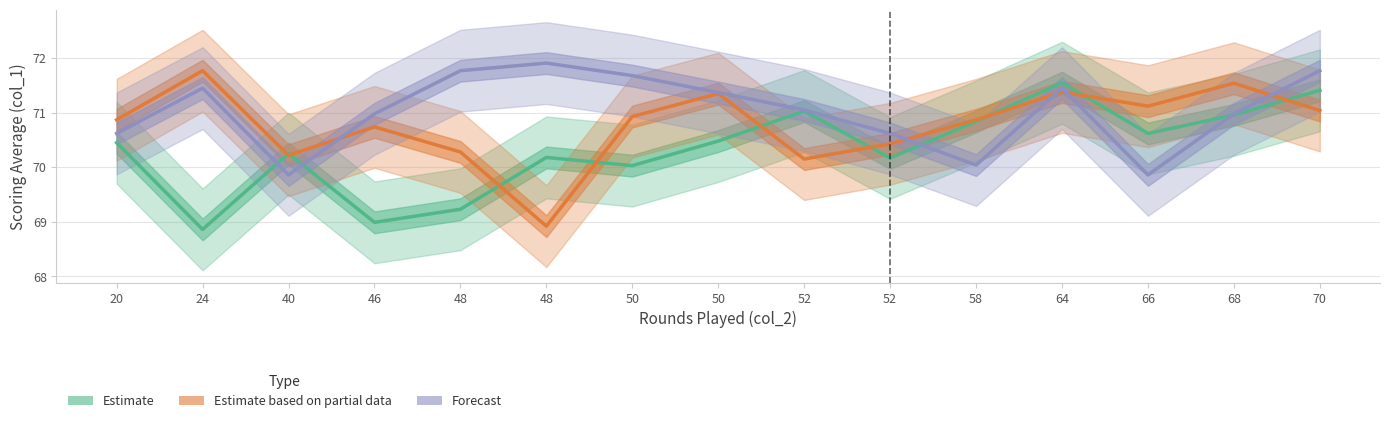

Which has a higher value, 40 or 66?

66